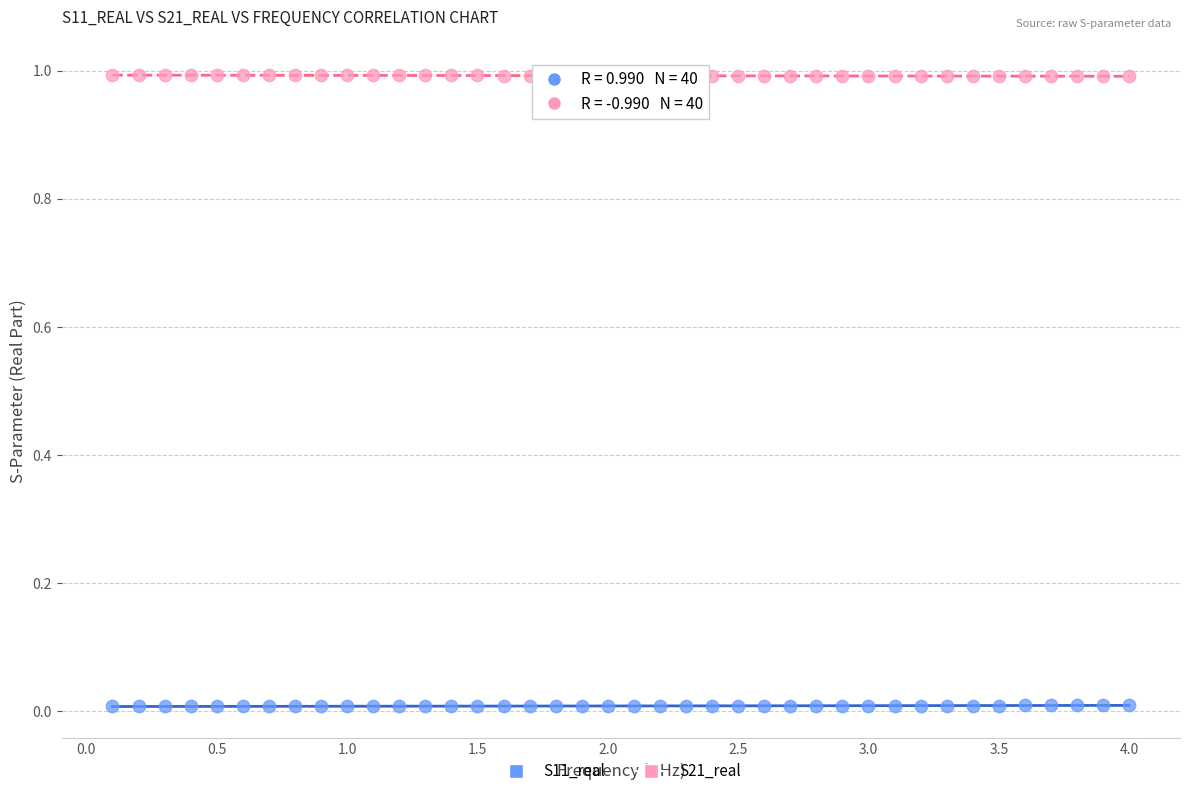

Which series contains the lowest Y value?

S11_real